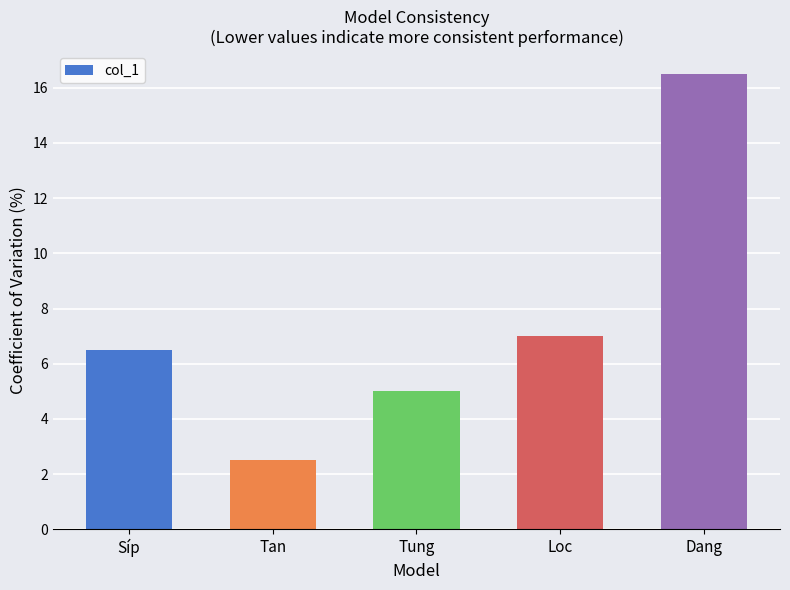

At which label does the data first exceed 6?

Síp